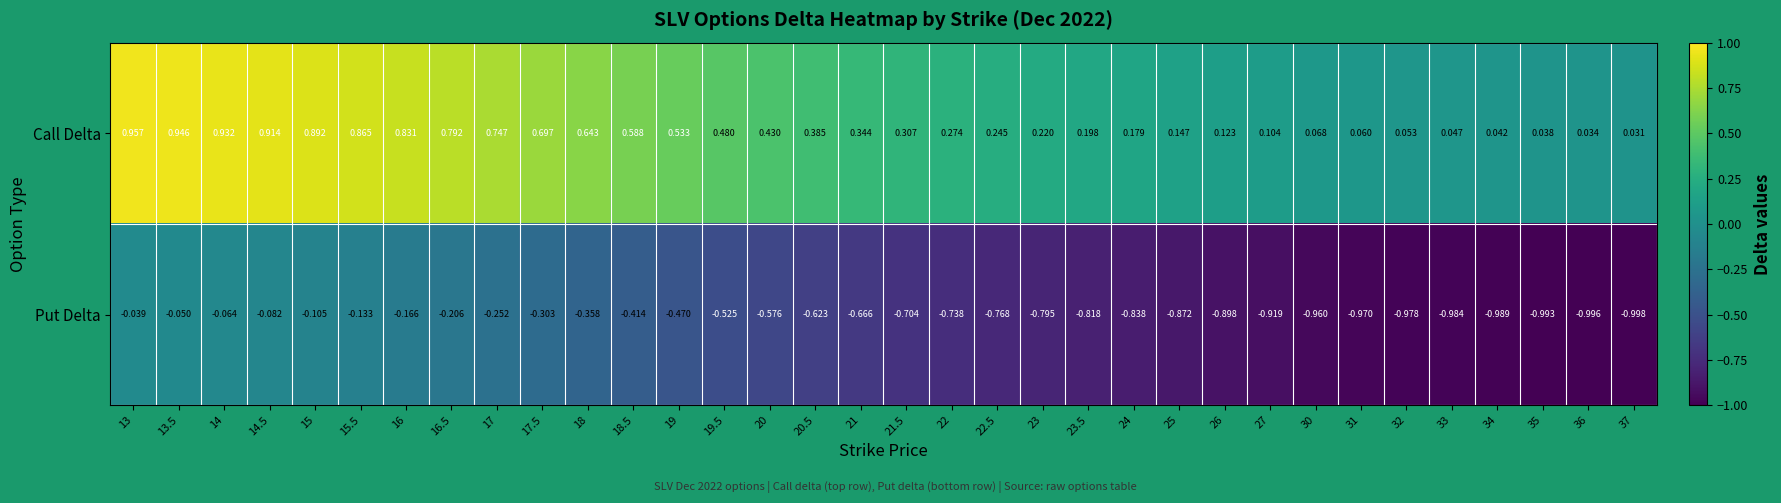

How many series are shown in this chart?

2